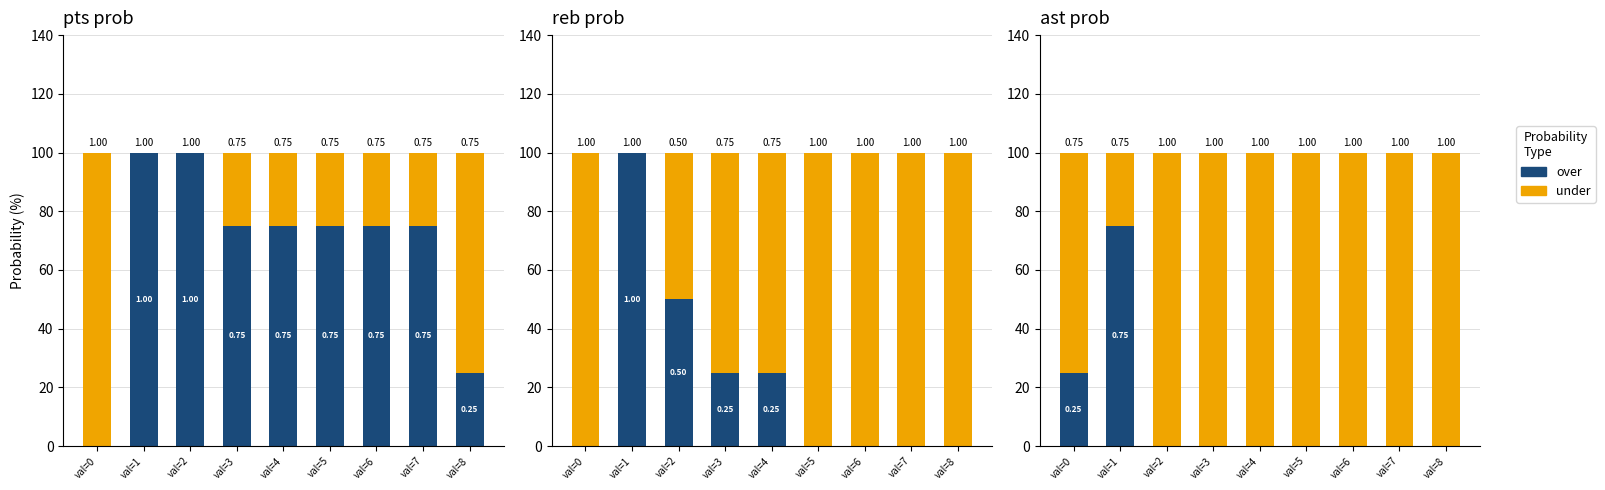

What is the value of the under bar at the 5th from the left?

100